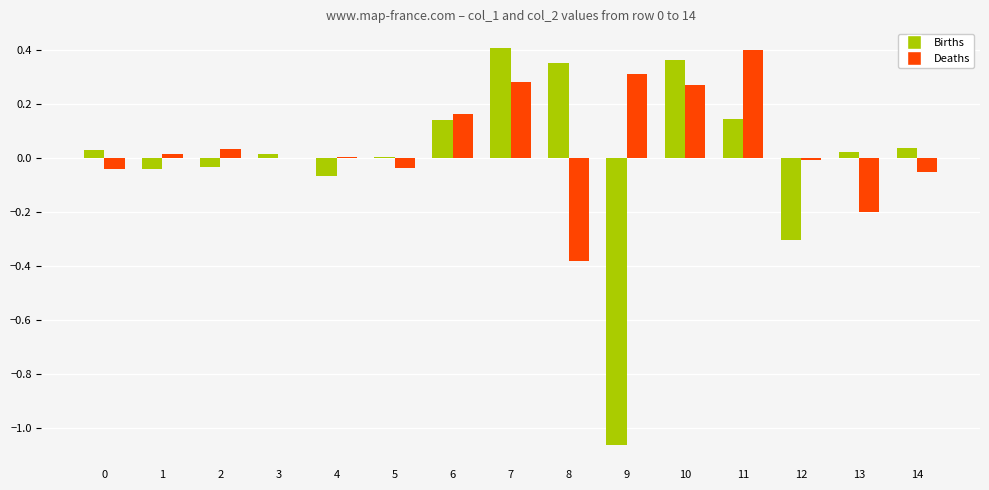

What is the sum of all Deaths values?

0.7